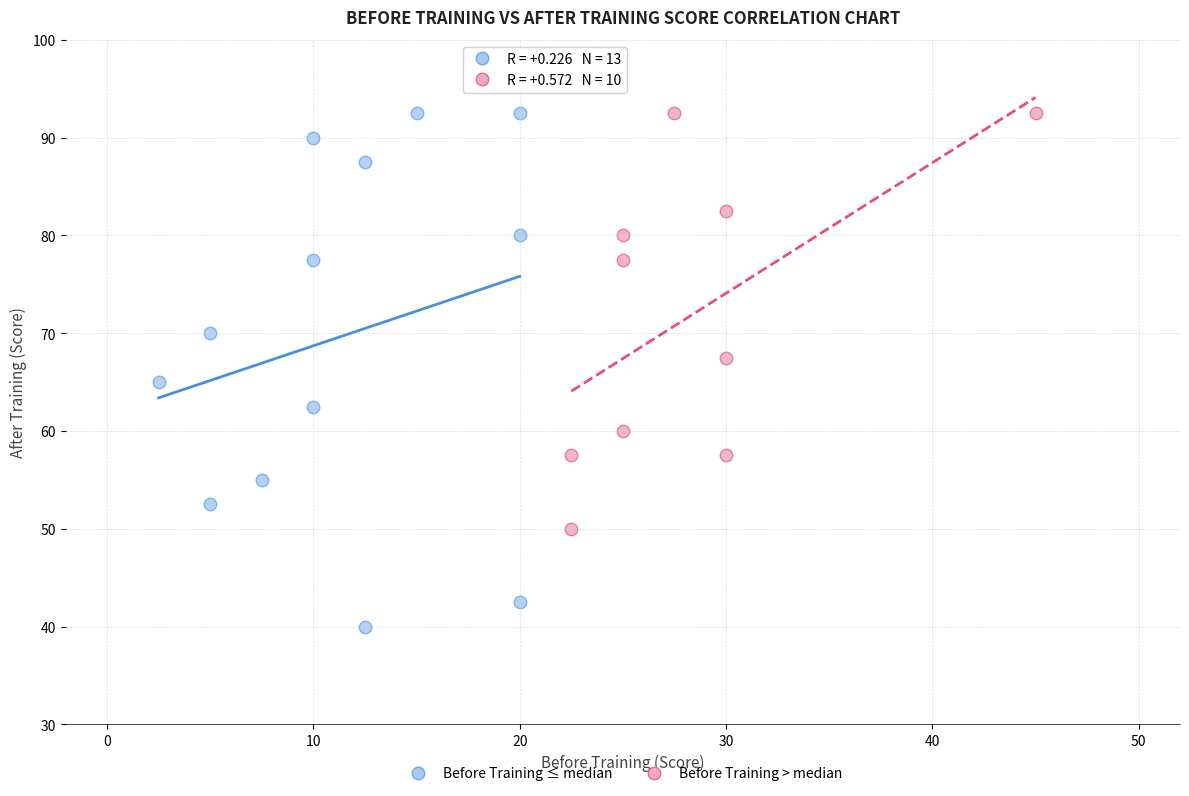

Which series has the largest Y range (max minus min)?

Before Training ≤ median